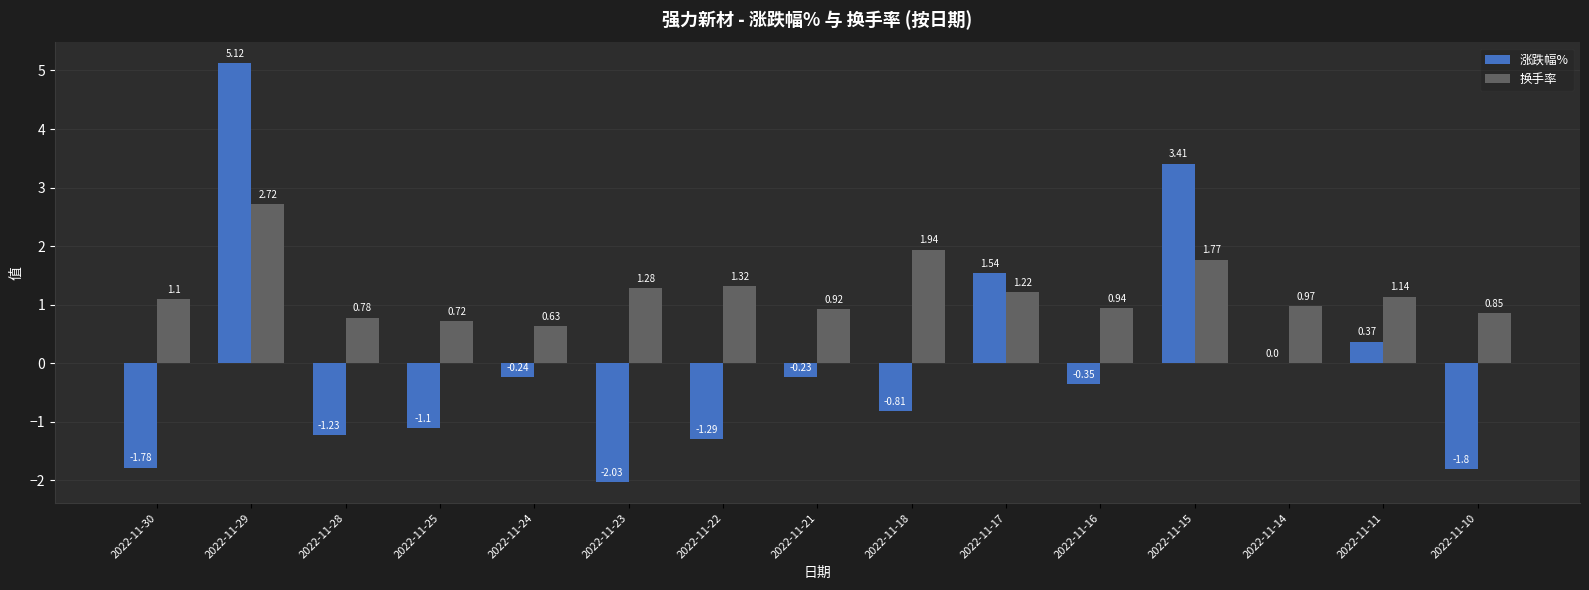

Count the number of data series in this chart.

2